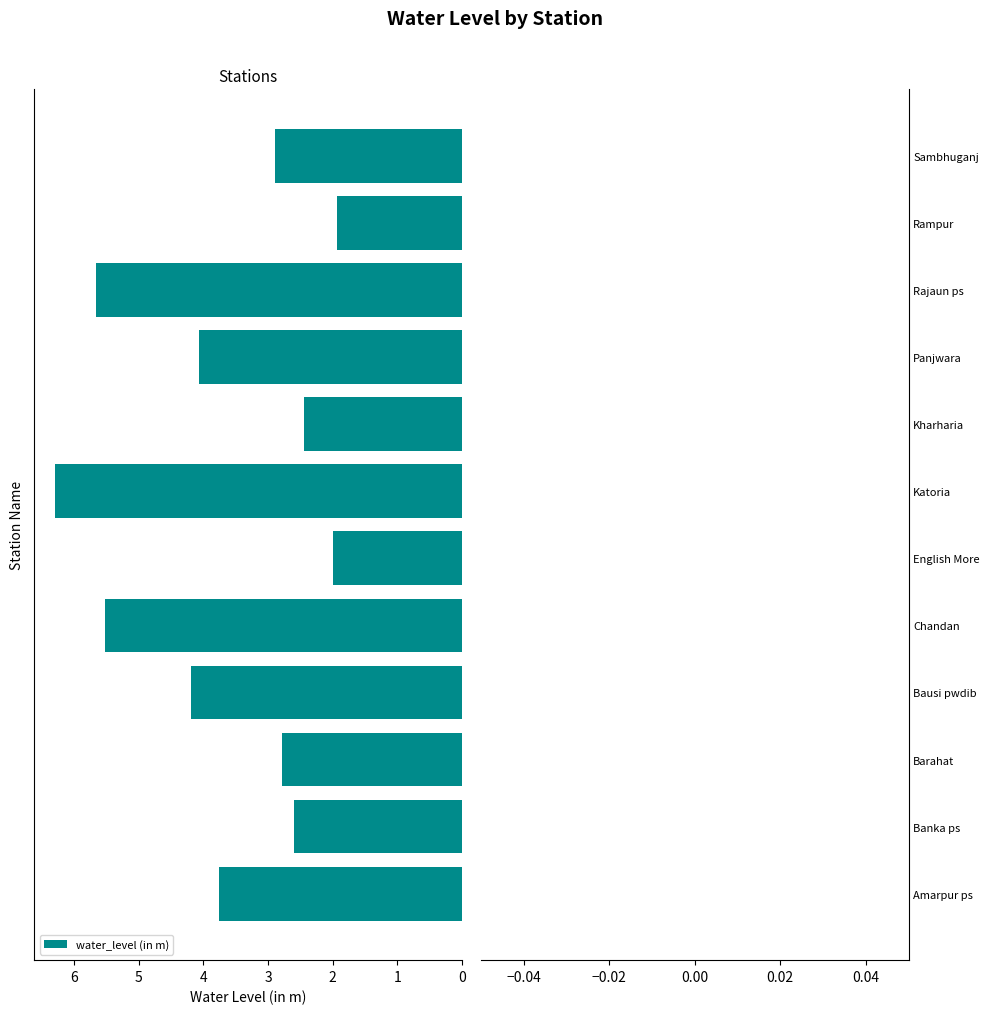

What is the smallest value displayed?

1.9